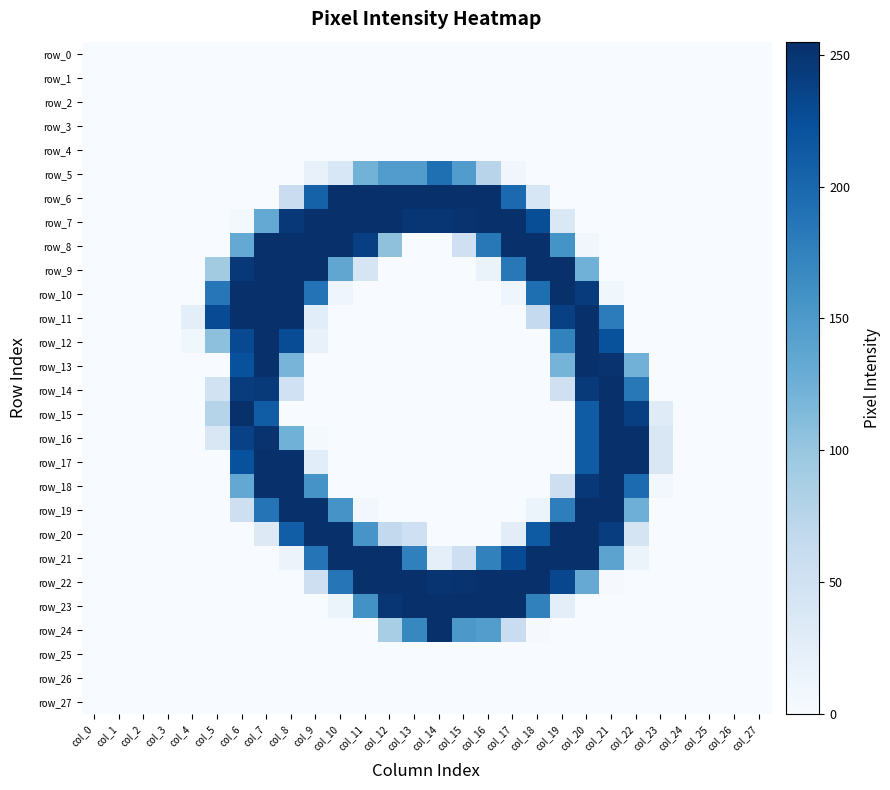

What is the difference between the maximum and minimum values in the row_10 series?

254